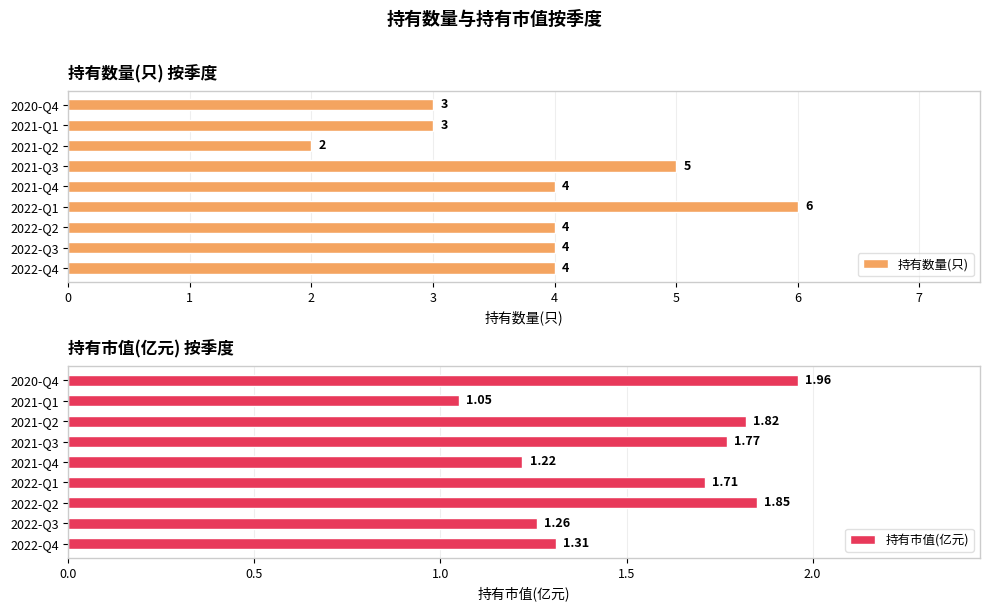

List the series in order of their peak value, lowest first.

持有市值(亿元), 持有数量(只)